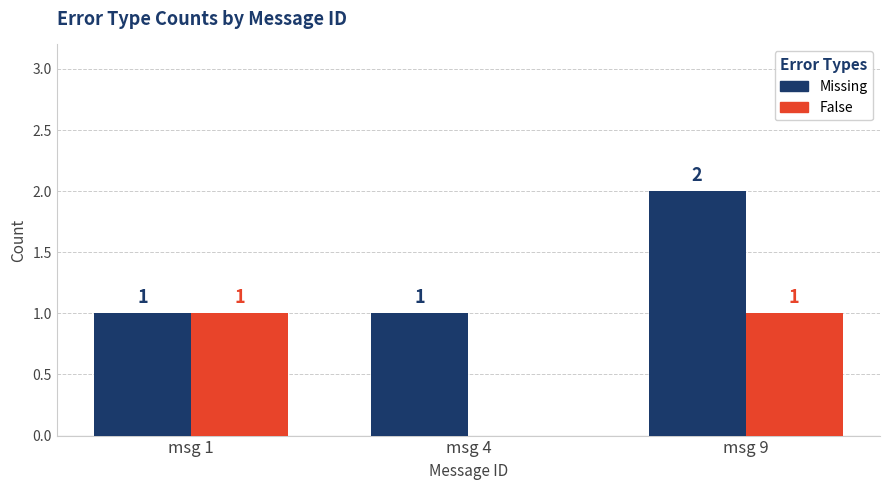

Count the number of categories in the chart.

3